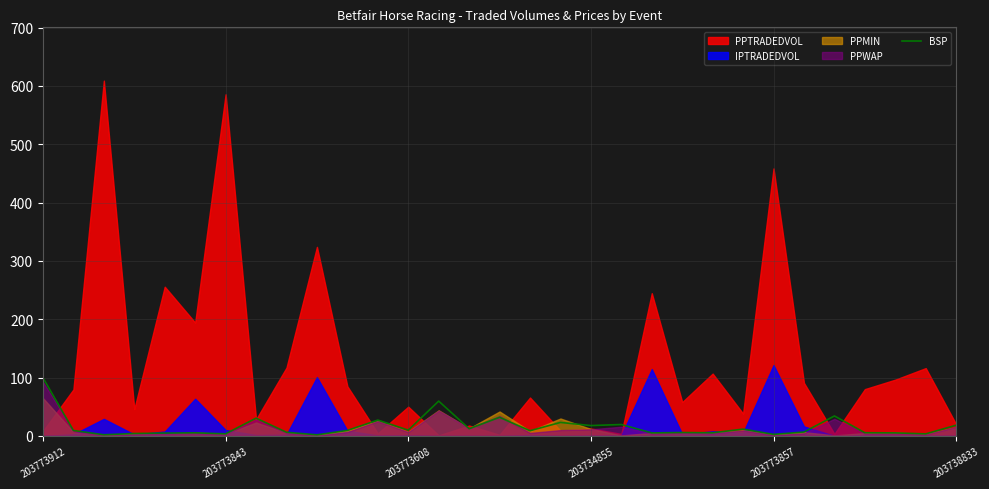

True or false: BSP has a value of 28.6 at 203773912.

False